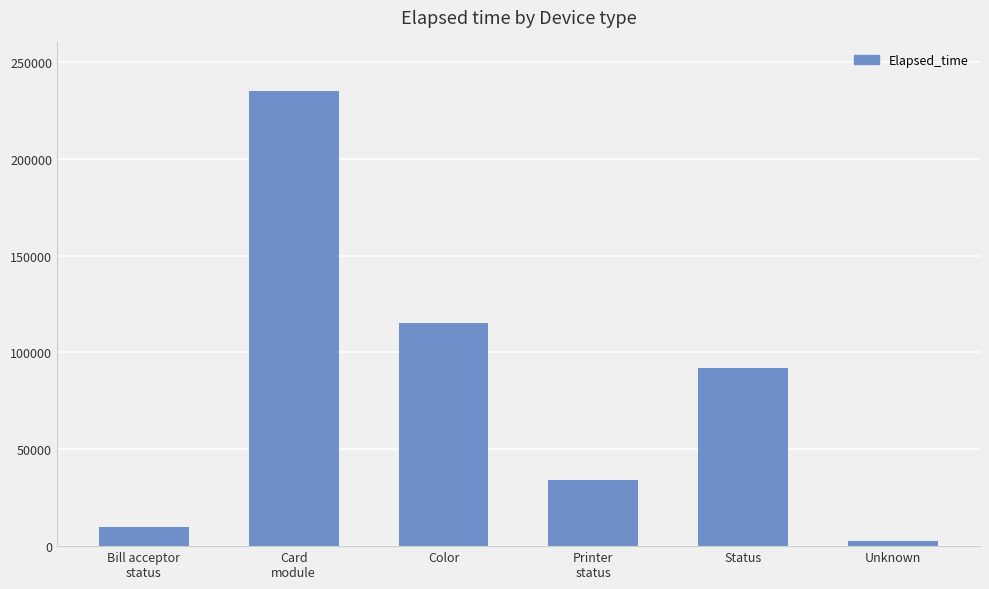

Approximately how many times larger is the value at Color compared to Status?

1.3